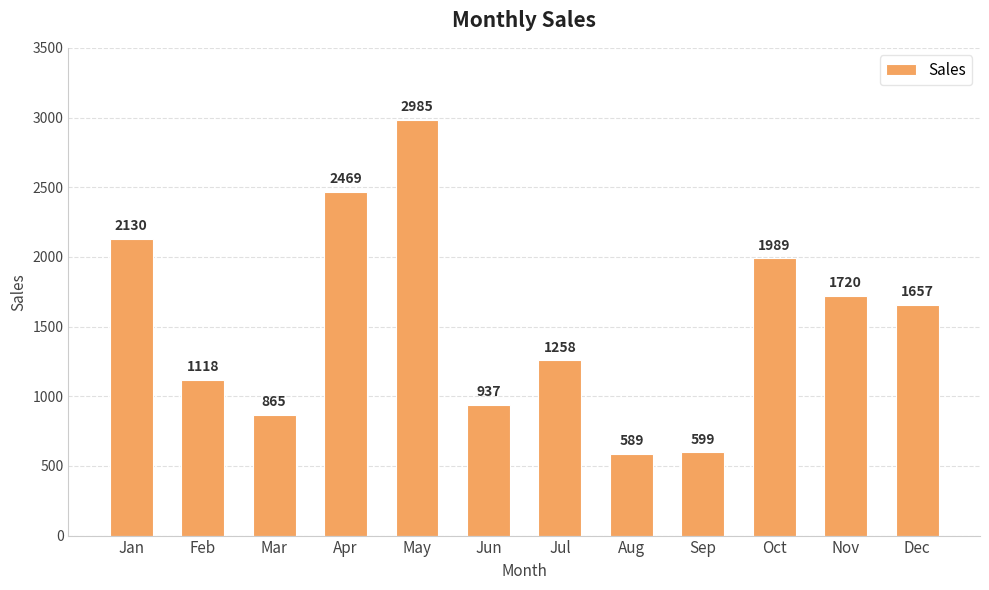

List the labels in order of value, largest first.

May, Apr, Jan, Oct, Nov, Dec, Jul, Feb, Jun, Mar, Sep, Aug